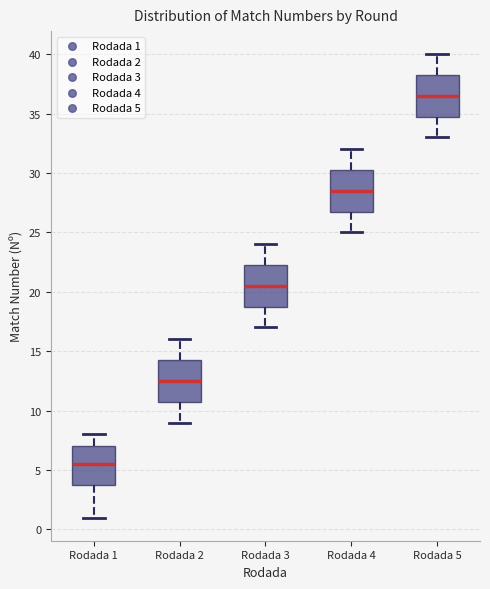

Which box's median line is the lowest?

Rodada 1